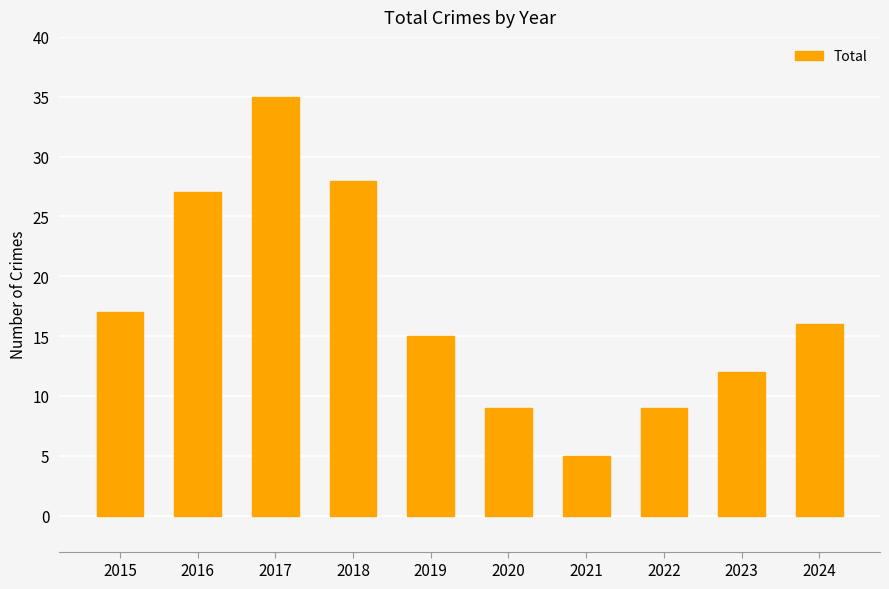

Where is the data nearest to the value 20?

2015